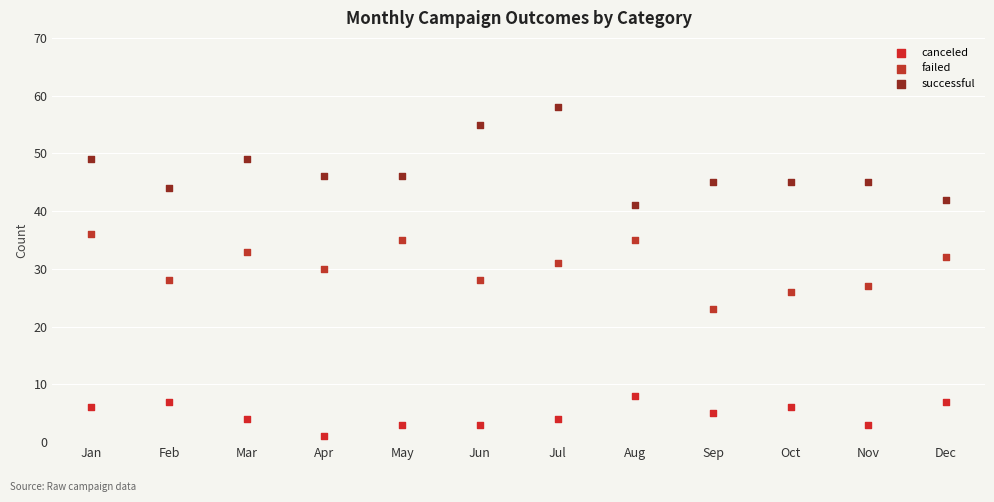

Which series reaches the minimum Y coordinate?

canceled